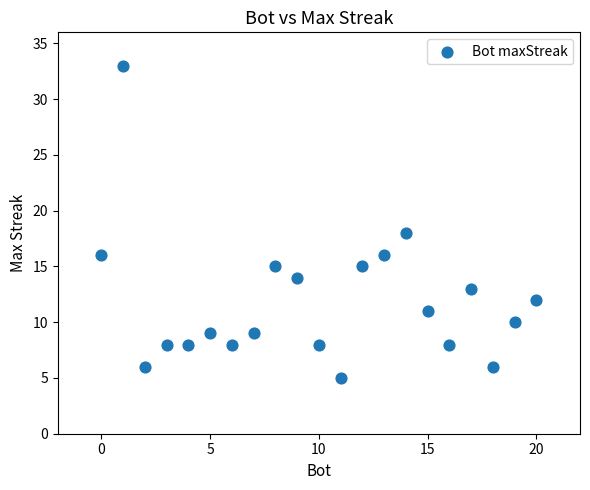

What is the range of X values (max minus min)?

20